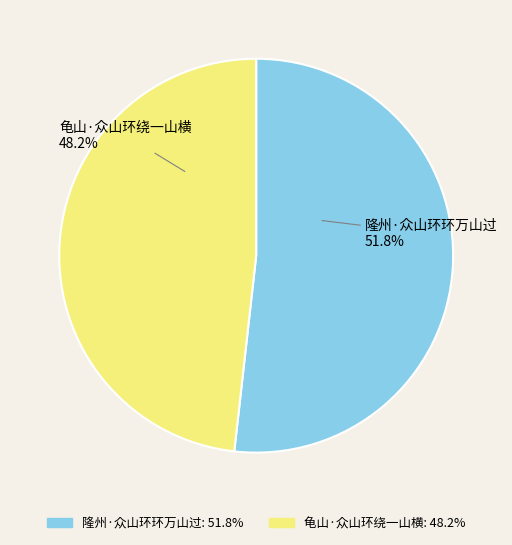

Which category has the smallest portion of the pie?

龟山·众山环绕一山横